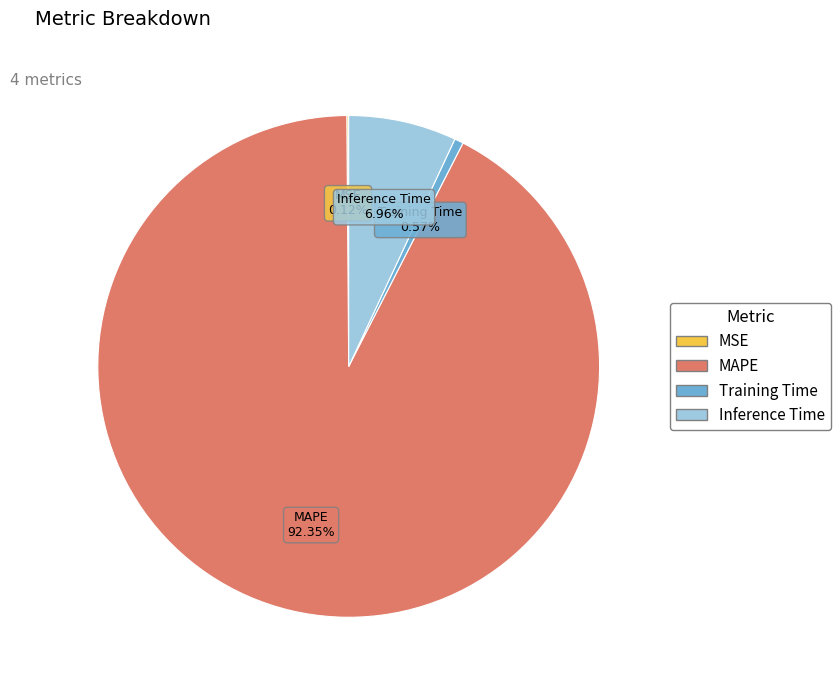

Which has a higher value, Inference Time or MAPE?

MAPE